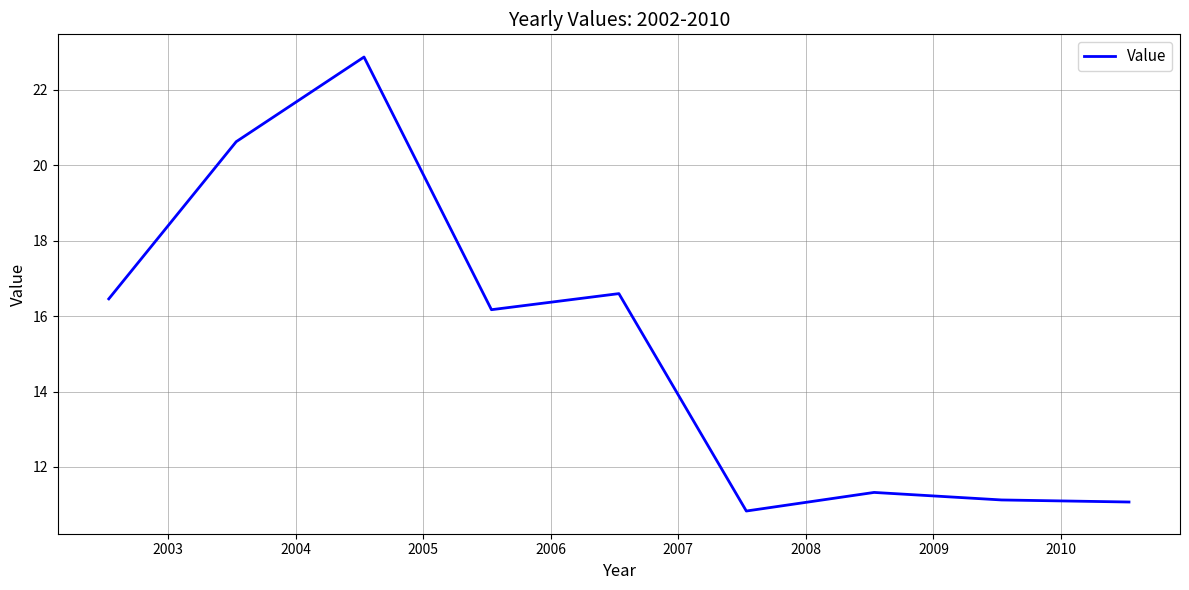

How many lines are shown in the chart?

1